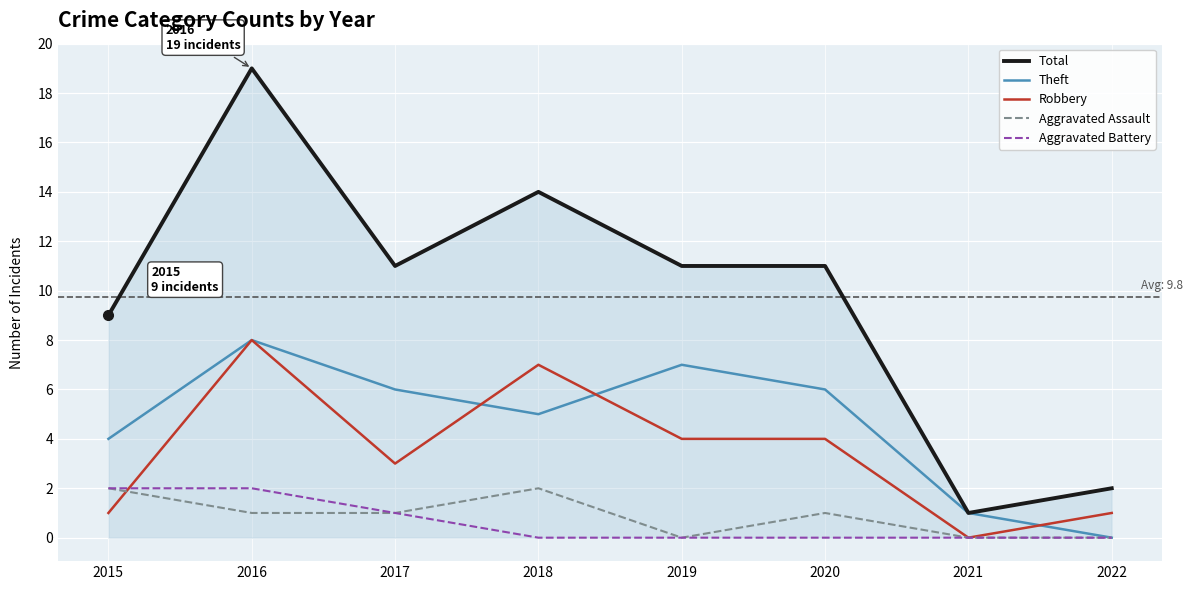

What is the spread (max minus min) of values at 2020?

11